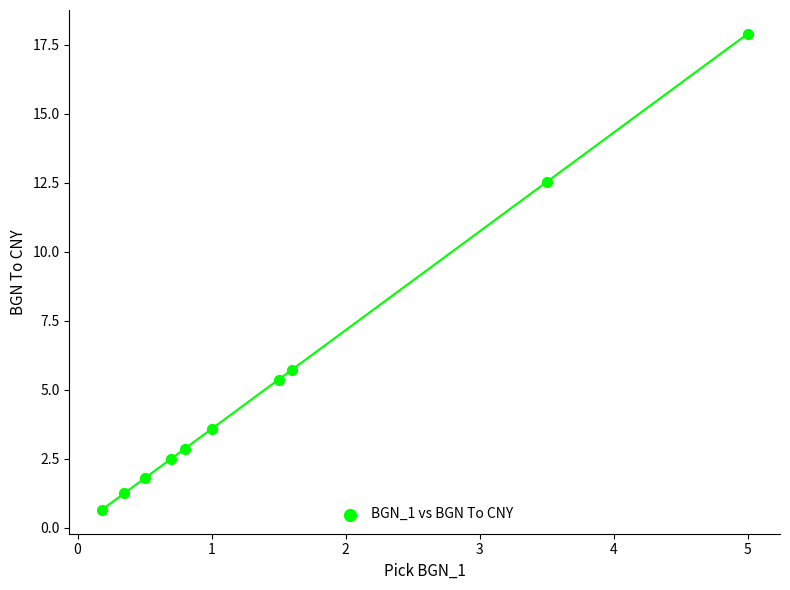

What Y value in the scatter plot is closest to 9?

5.7